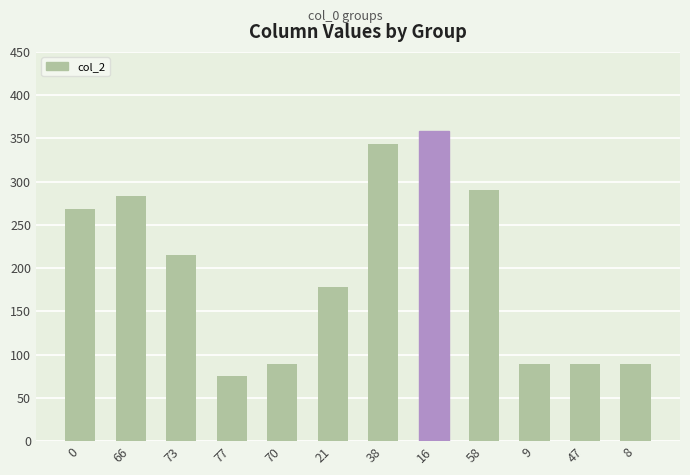

How many categories are shown in the chart?

12